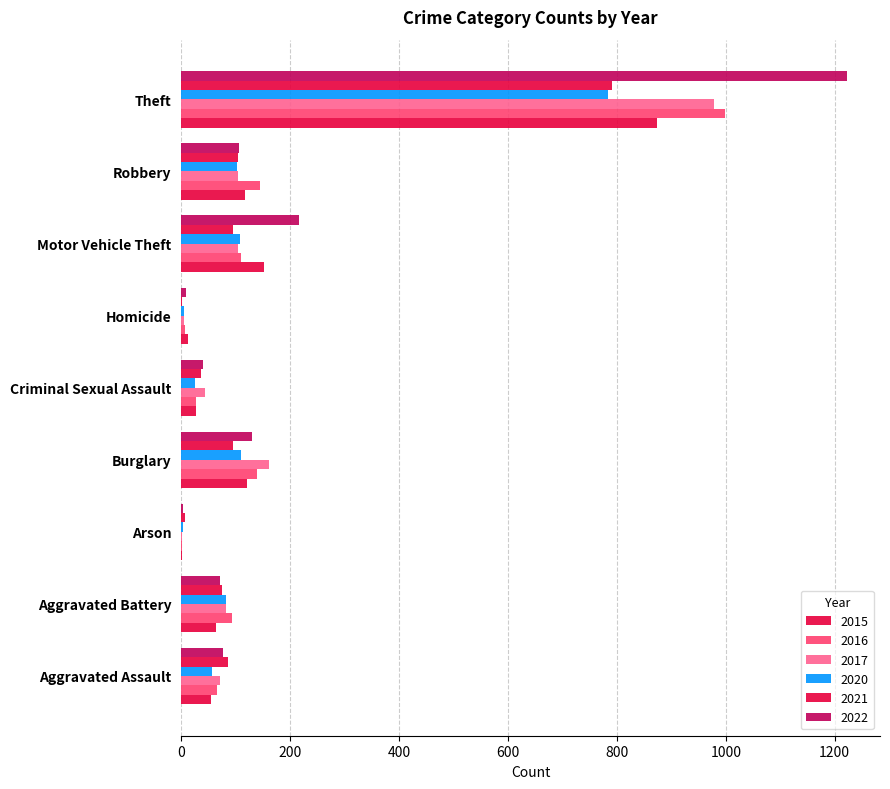

List the series in order of their peak value, lowest first.

2020, 2021, 2015, 2017, 2016, 2022